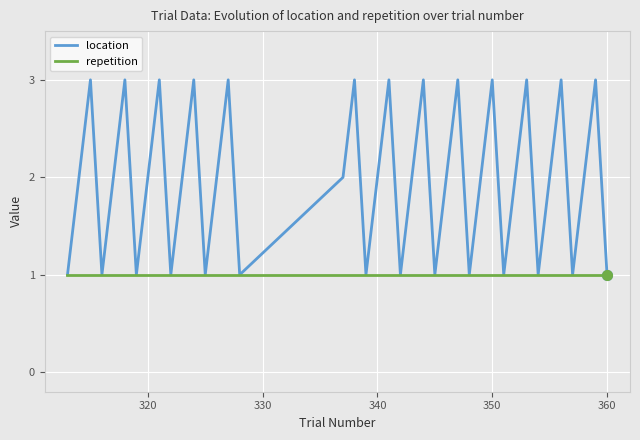

Which series has the largest total across all categories?

location